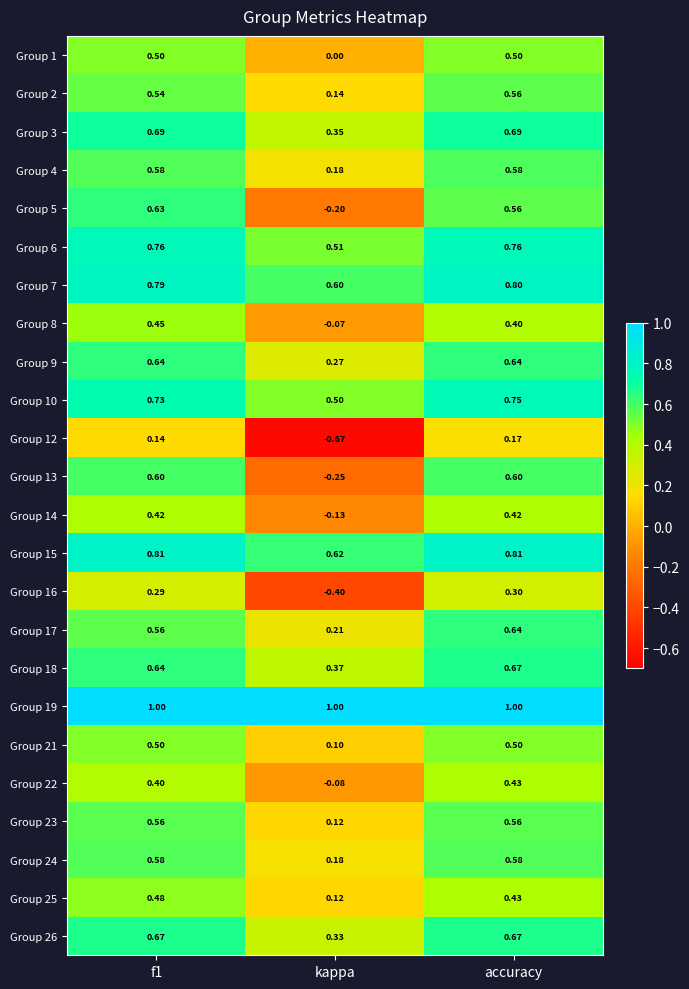

At which label is Group 22 closest to 0?

kappa